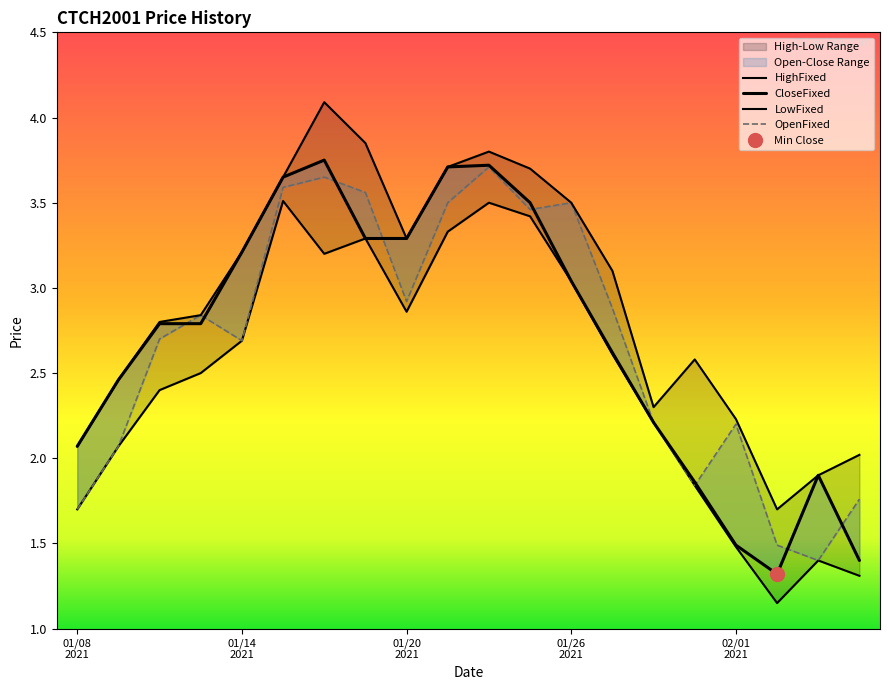

Rank the series by their maximum value, from highest to lowest.

HighFixed, CloseFixed, OpenFixed, LowFixed